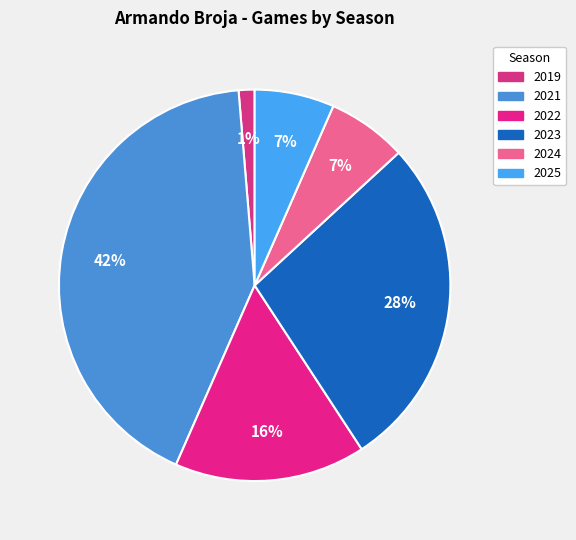

How many segments does this pie chart have?

6